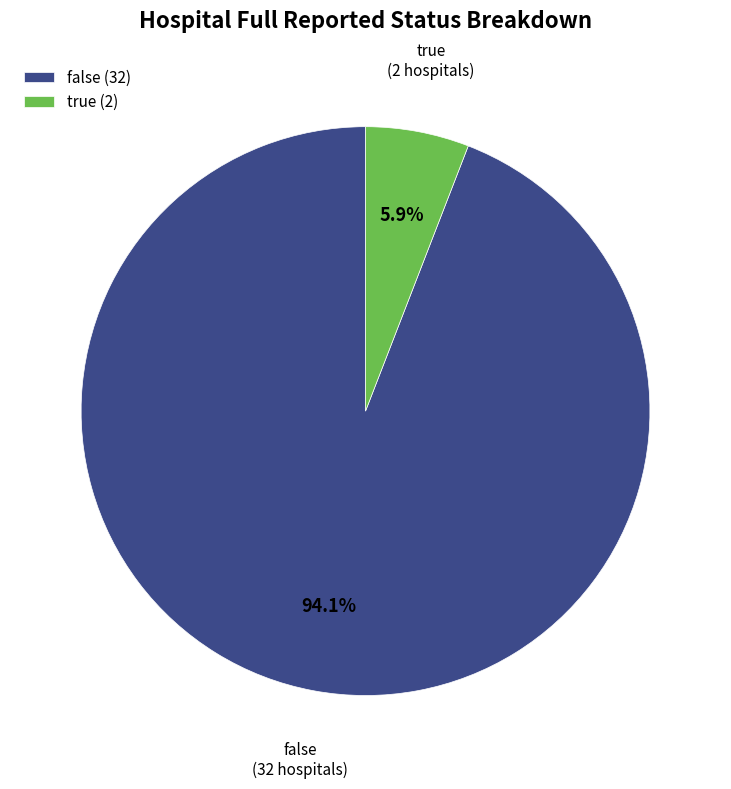

Rank the categories by value from lowest to highest.

true, false